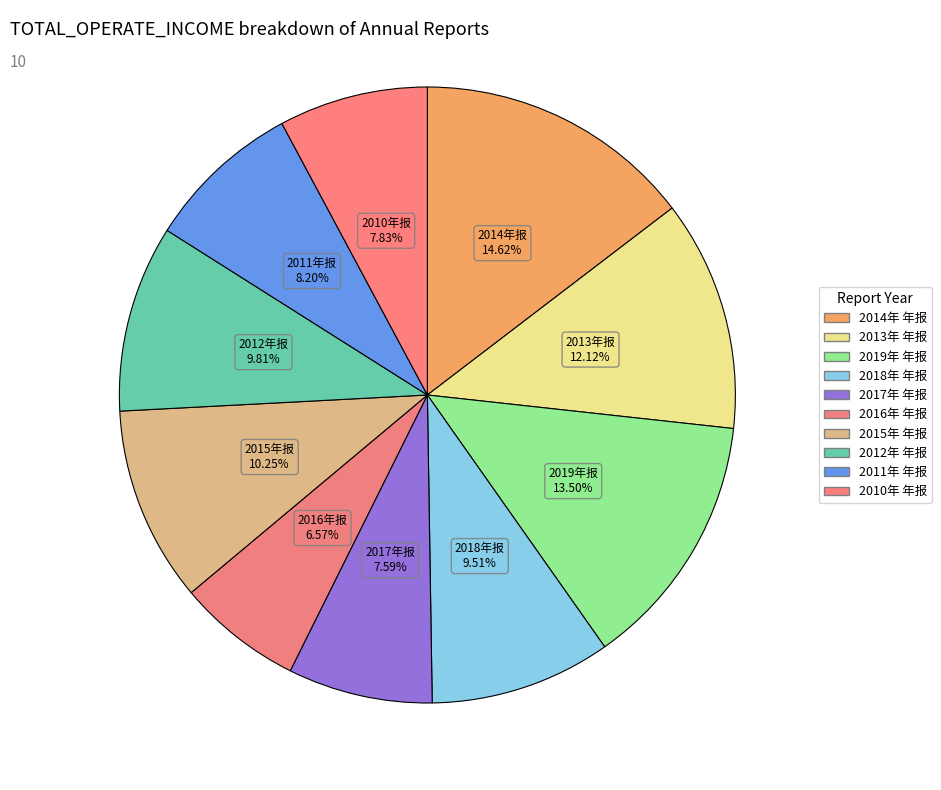

Between 2019年 年报 and 2016年 年报, which is larger?

2019年 年报